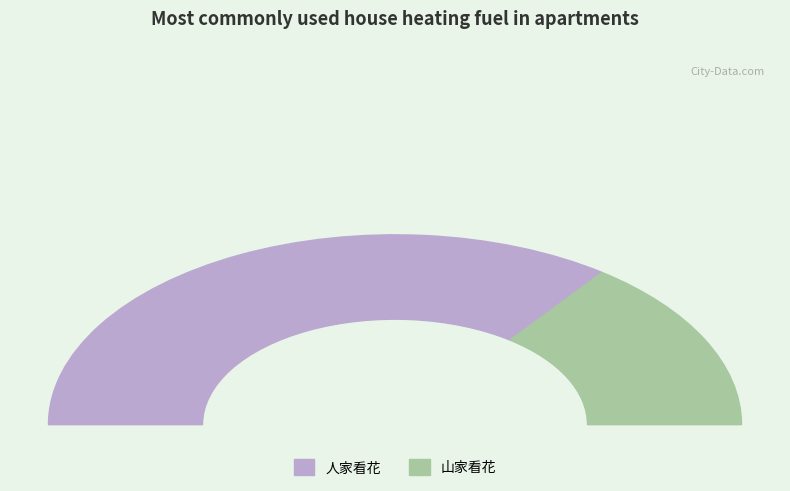

Is the sum of 人家看花 and 山家看花 greater than half?

Yes